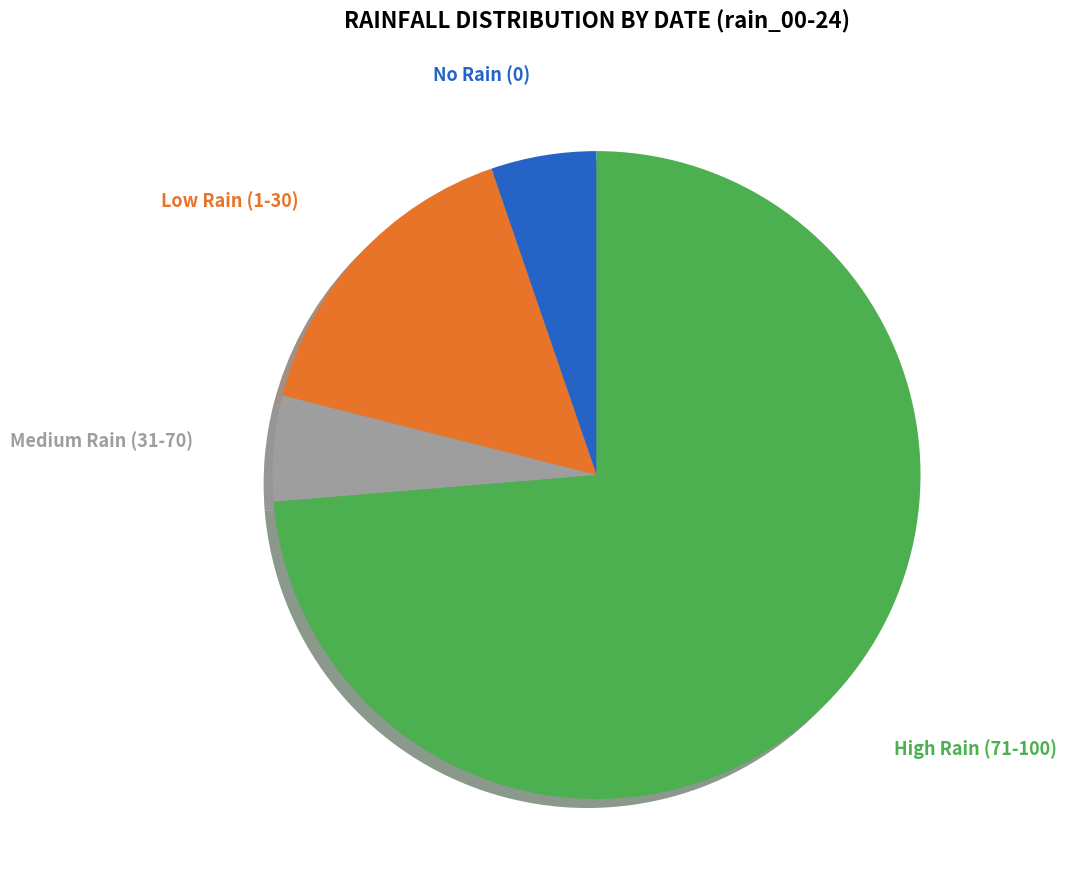

Count the number of slices in the pie.

4